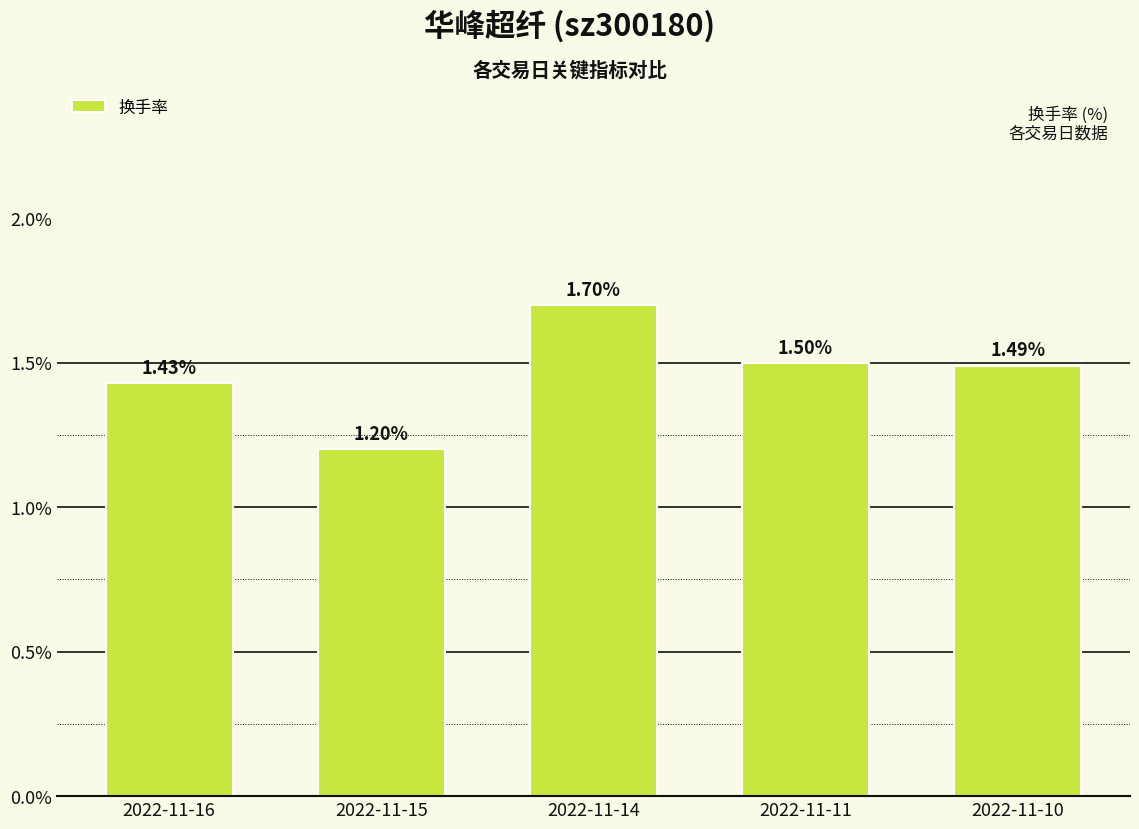

The chart shows a value of 1.5 at 2022-11-11. True or false?

True